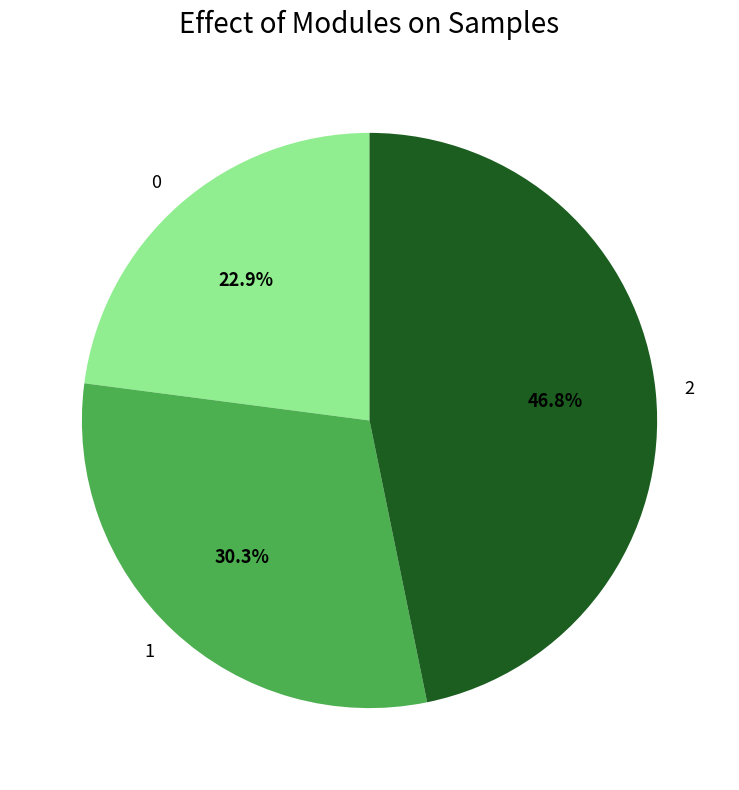

How many slices are in this pie chart?

3